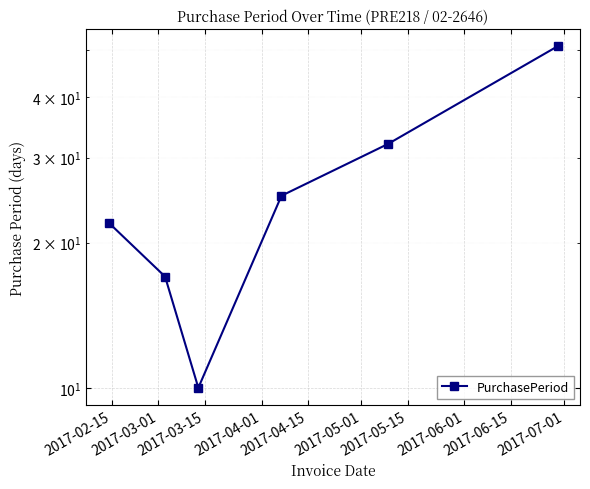

True or false: the data shows 7 at 2017-03-15.

False